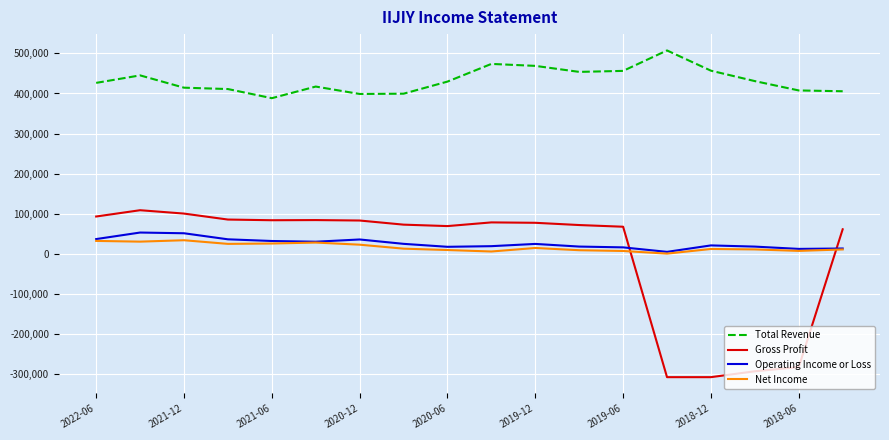

Which series has the largest total across all categories?

Total Revenue